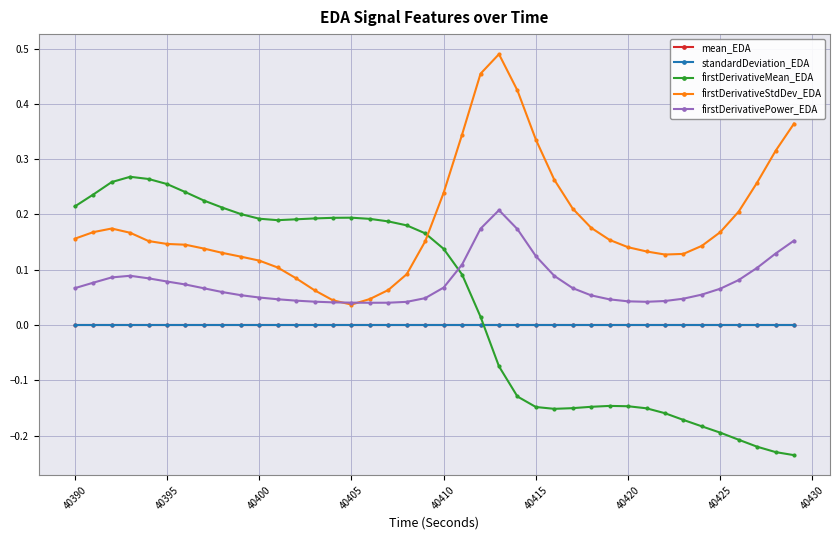

Which series has the widest spread of values?

firstDerivativeMean_EDA